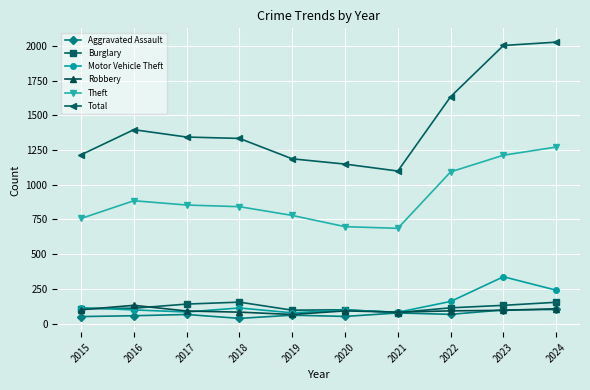

What is the value of the Motor Vehicle Theft point at the 4th from the left?

112